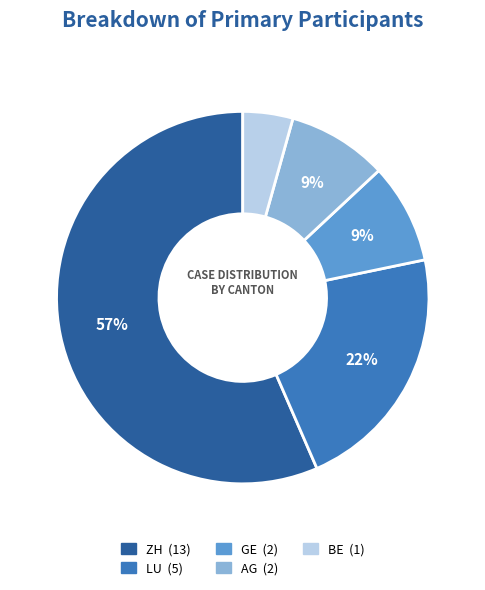

How many segments does this pie chart have?

5